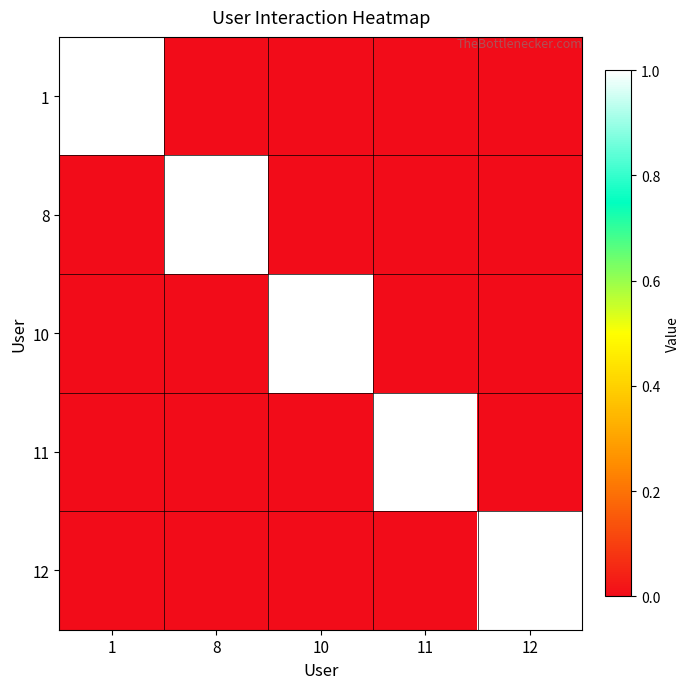

Reading left to right, extract all data points from this chart.

1: 1=1	8=0	10=0	11=0	12=0
8: 1=0	8=1	10=0	11=0	12=0
10: 1=0	8=0	10=1	11=0	12=0
11: 1=0	8=0	10=0	11=1	12=0
12: 1=0	8=0	10=0	11=0	12=1